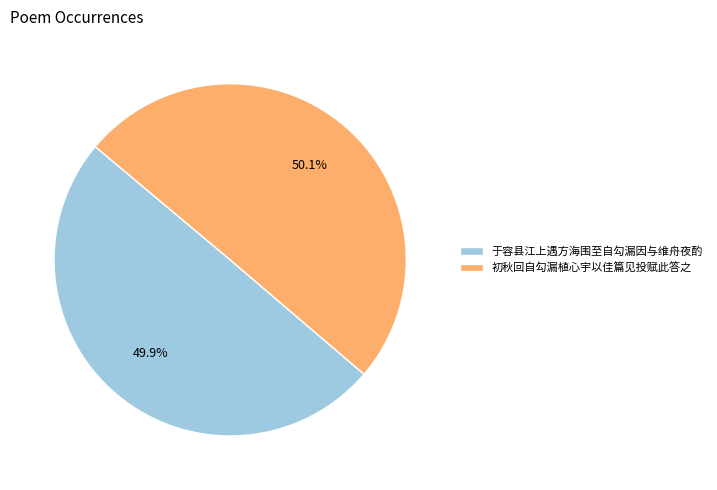

To the nearest percent, what is the average slice percentage?

50%